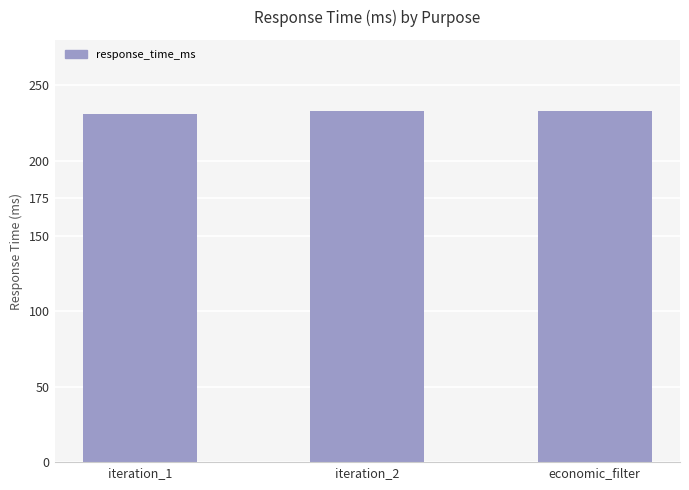

How many categories are shown in the chart?

3